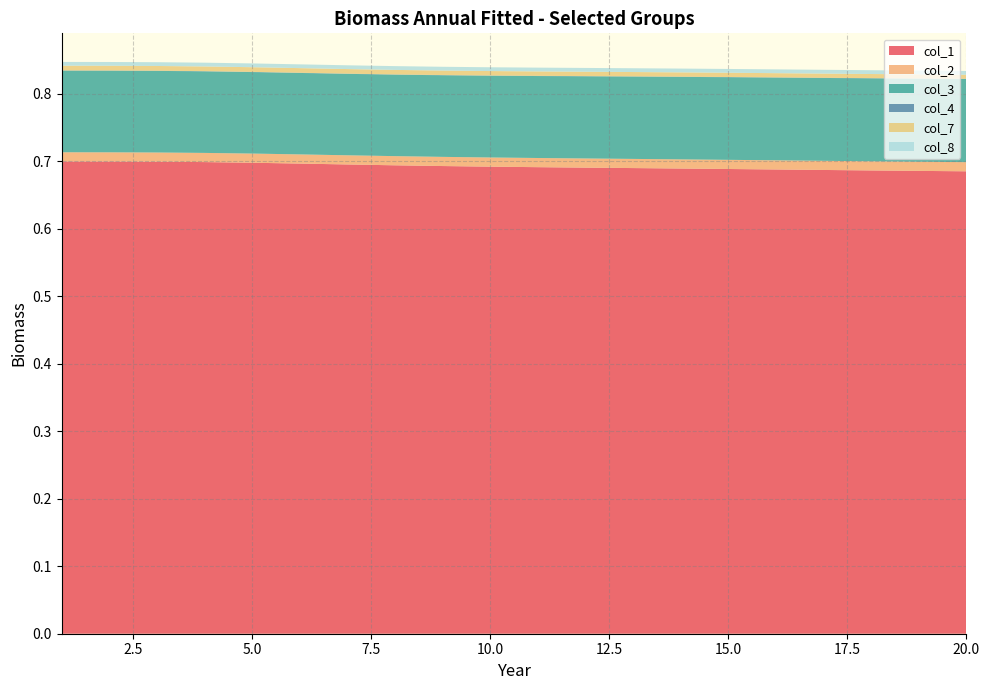

Reading left to right, what are all the values shown in this chart?

col_1: 1=0.7	2=0.7	3=0.7	4=0.7	5=0.7	6=0.7	7=0.7	8=0.7	9=0.7	10=0.7	11=0.7	12=0.7	13=0.7	14=0.7	15=0.7	16=0.7	17=0.7	18=0.7	19=0.7	20=0.7
col_2: 1=0.0	2=0.0	3=0.0	4=0.0	5=0.0	6=0.0	7=0.0	8=0.0	9=0.0	10=0.0	11=0.0	12=0.0	13=0.0	14=0.0	15=0.0	16=0.0	17=0.0	18=0.0	19=0.0	20=0.0
col_3: 1=0.1	2=0.1	3=0.1	4=0.1	5=0.1	6=0.1	7=0.1	8=0.1	9=0.1	10=0.1	11=0.1	12=0.1	13=0.1	14=0.1	15=0.1	16=0.1	17=0.1	18=0.1	19=0.1	20=0.1
col_4: 1=0.0	2=0.0	3=0.0	4=0.0	5=0.0	6=0.0	7=0.0	8=0.0	9=0.0	10=0.0	11=0.0	12=0.0	13=0.0	14=0.0	15=0.0	16=0.0	17=0.0	18=0.0	19=0.0	20=0.0
col_7: 1=0.0	2=0.0	3=0.0	4=0.0	5=0.0	6=0.0	7=0.0	8=0.0	9=0.0	10=0.0	11=0.0	12=0.0	13=0.0	14=0.0	15=0.0	16=0.0	17=0.0	18=0.0	19=0.0	20=0.0
col_8: 1=0.0	2=0.0	3=0.0	4=0.0	5=0.0	6=0.0	7=0.0	8=0.0	9=0.0	10=0.0	11=0.0	12=0.0	13=0.0	14=0.0	15=0.0	16=0.0	17=0.0	18=0.0	19=0.0	20=0.0